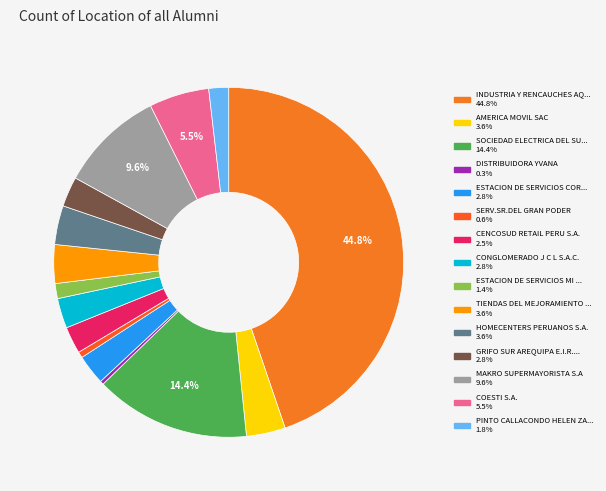

Rank the categories by value from highest to lowest.

INDUSTRIA Y RENCAUCHES AQP EIRL, SOCIEDAD ELECTRICA DEL SUR OESTE S A, MAKRO SUPERMAYORISTA S.A, COESTI S.A., AMERICA MOVIL SAC, HOMECENTERS PERUANOS S.A., TIENDAS DEL MEJORAMIENTO DEL HOGAR, ESTACION DE SERVICIOS CORZO, CONGLOMERADO J C L S.A.C., GRIFO SUR AREQUIPA E.I.R.L., CENCOSUD RETAIL PERU S.A., PINTO CALLACONDO HELEN ZADIRF, ESTACION DE SERVICIOS MI GRIFO, SERV.SR.DEL GRAN PODER, DISTRIBUIDORA YVANA